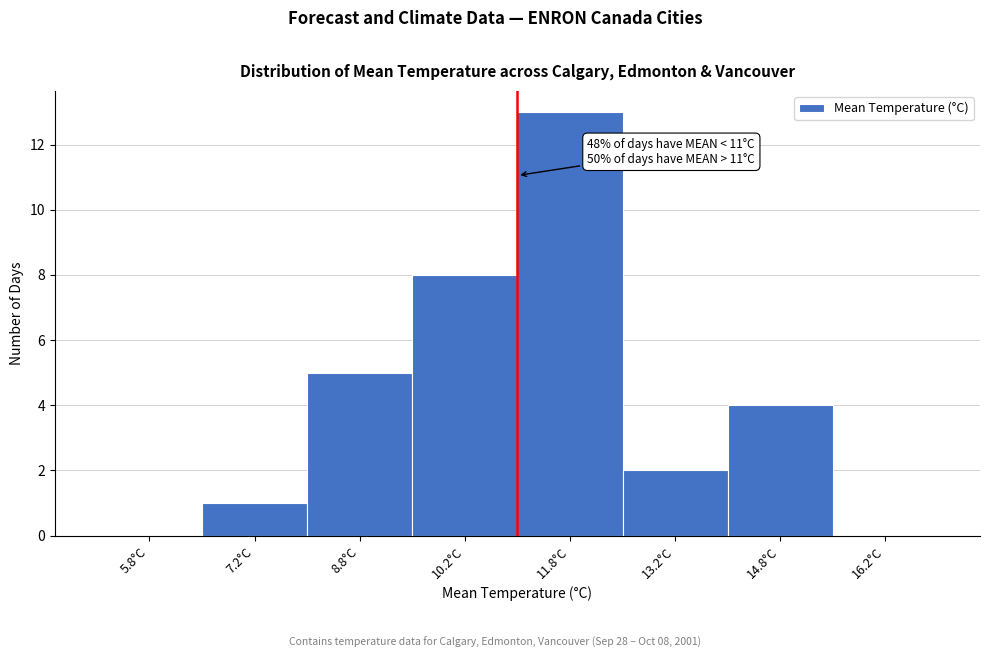

Which range on the x-axis has the tallest bar?

11.0 to 12.5